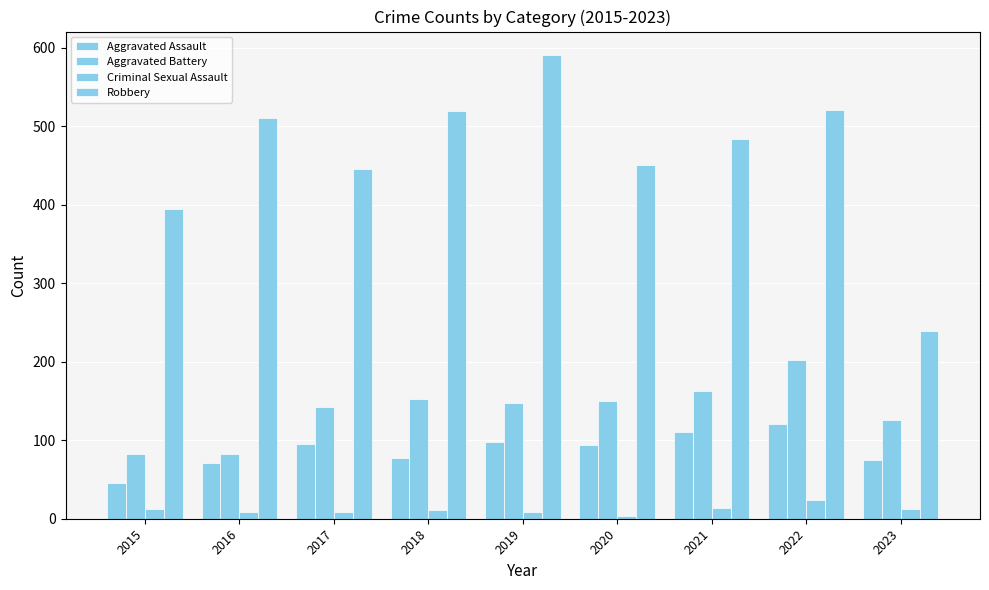

At which label does Criminal Sexual Assault first exceed 11?

2015